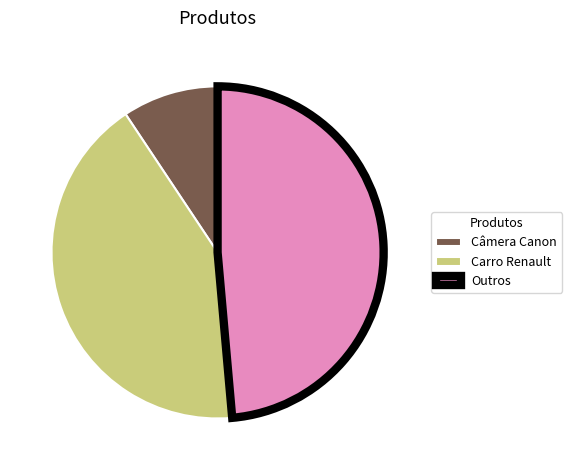

Is Carro Renault the majority of the pie?

No